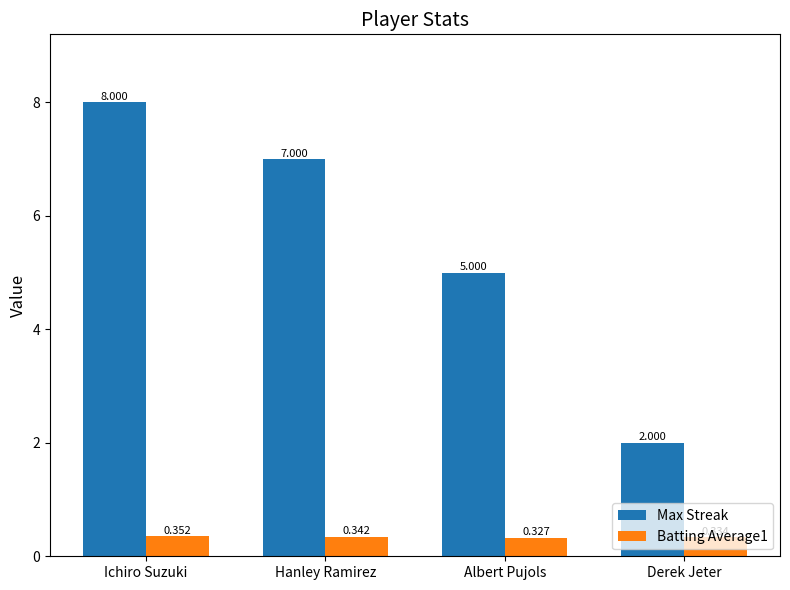

What is the spread (max minus min) of values at Derek Jeter?

1.7